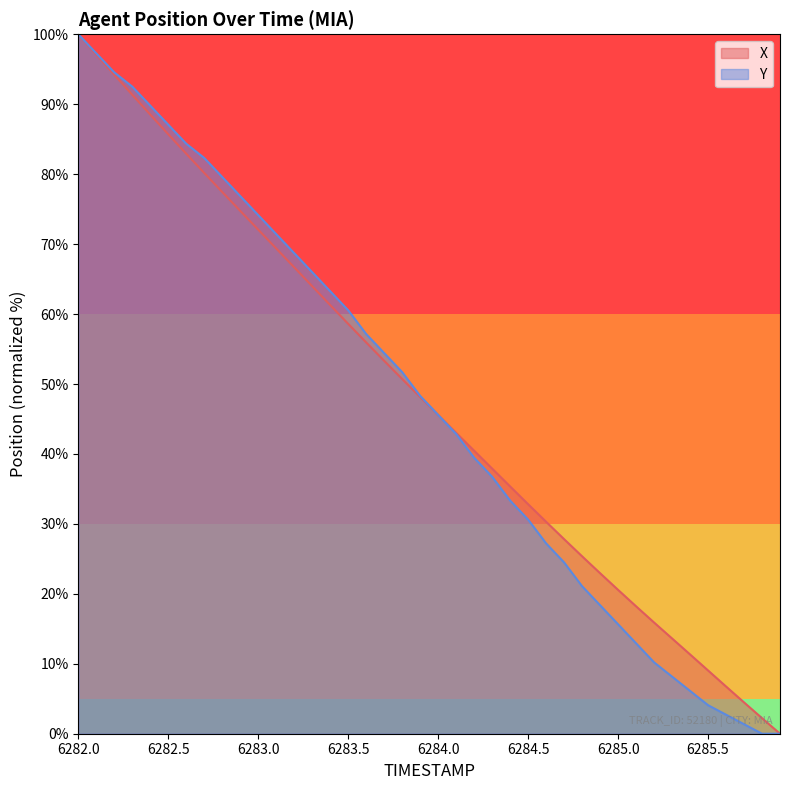

How many lines are shown in the chart?

2